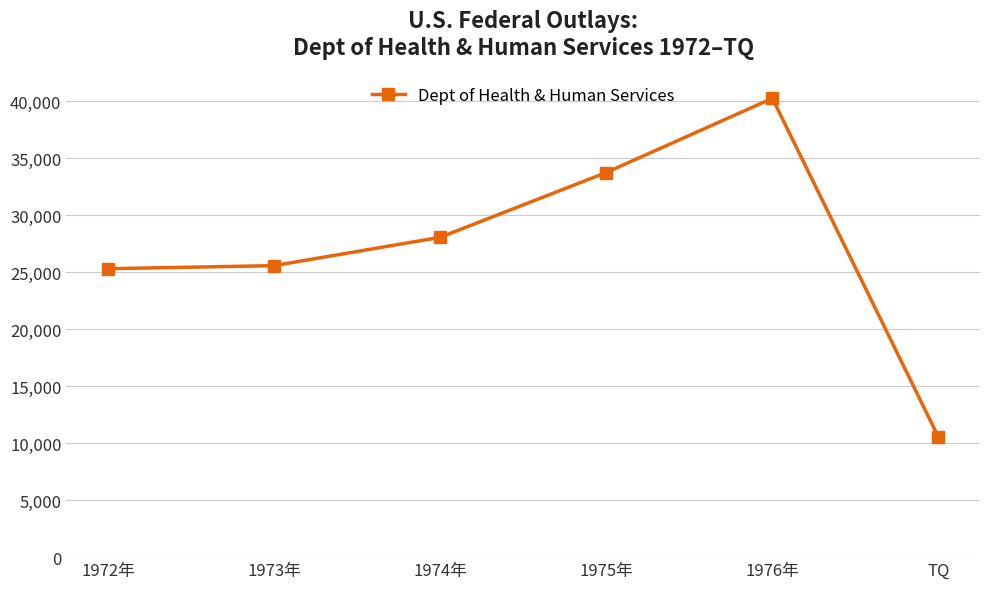

What is the difference between the maximum and minimum values?

29731